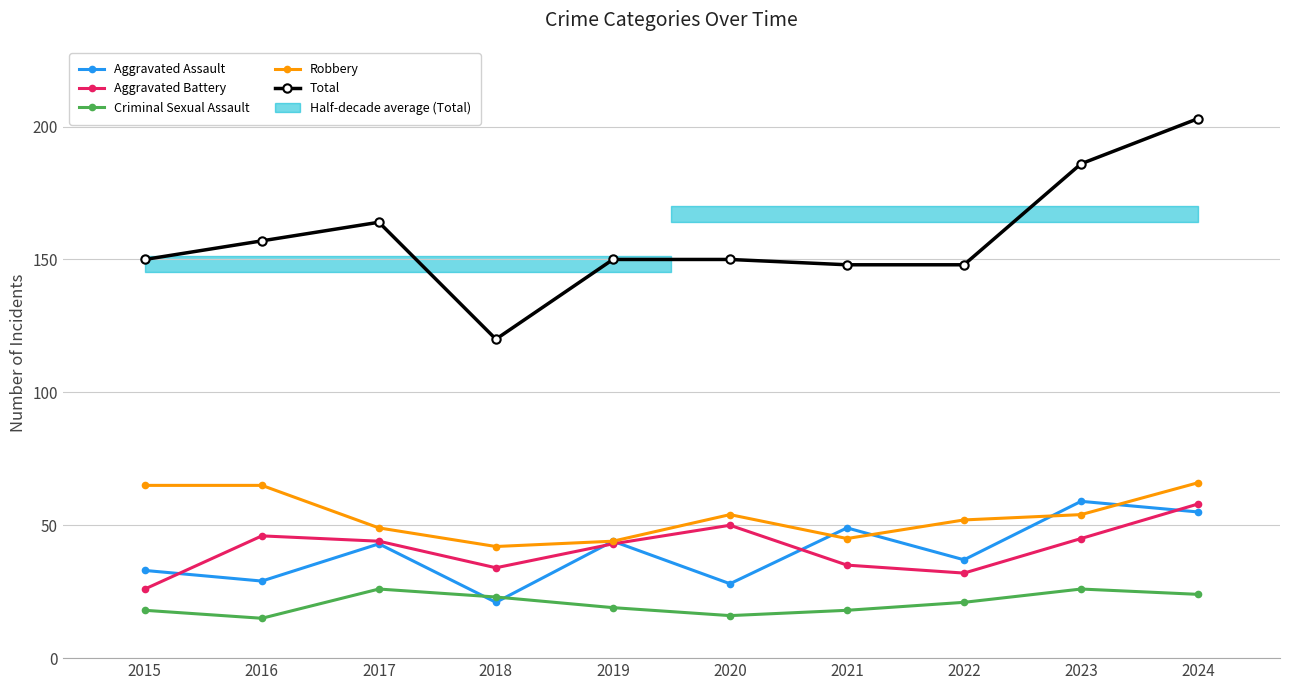

Which series has the widest spread of values?

Total